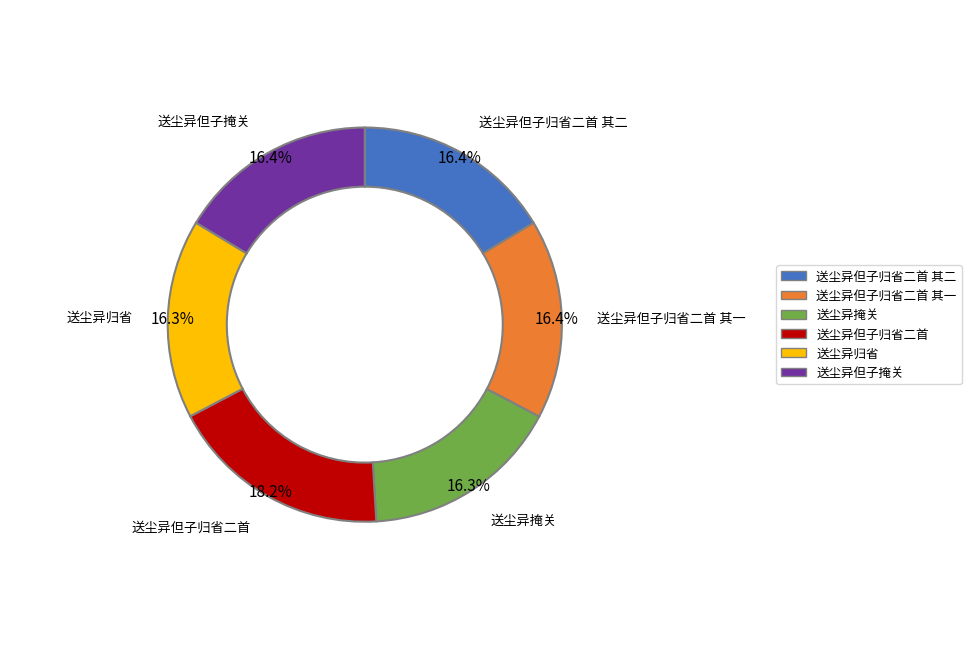

How many slices are in this pie chart?

6